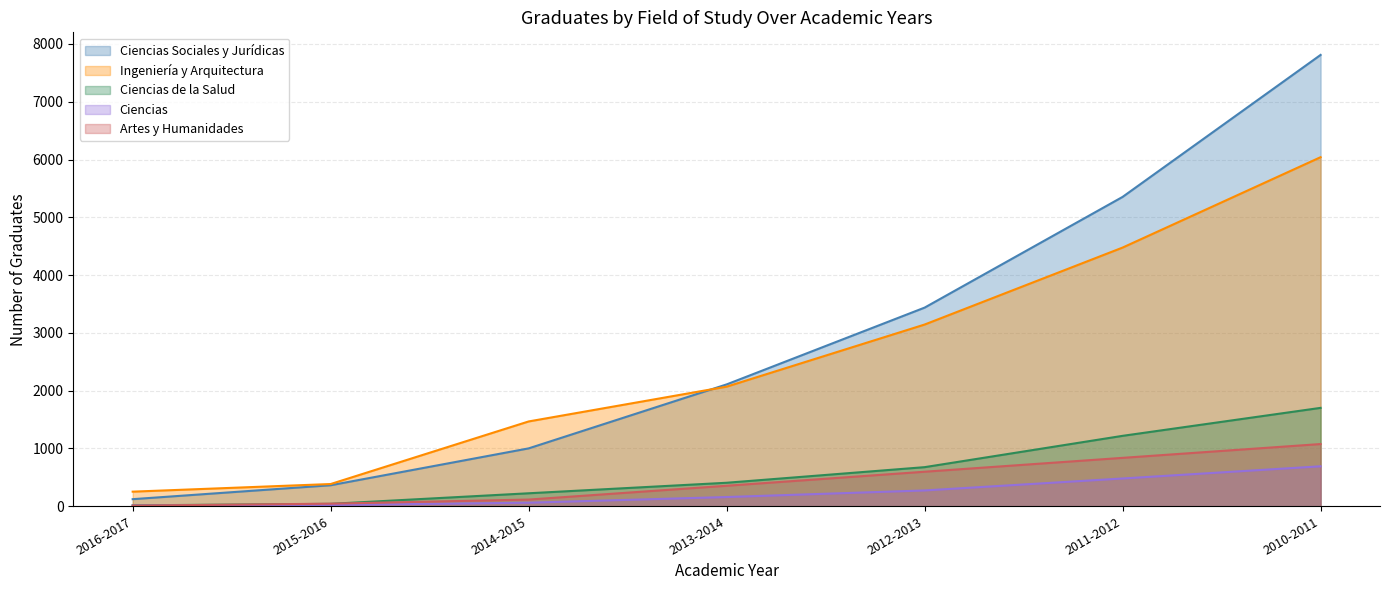

At which label is Artes y Humanidades closest to 544?

2012-2013